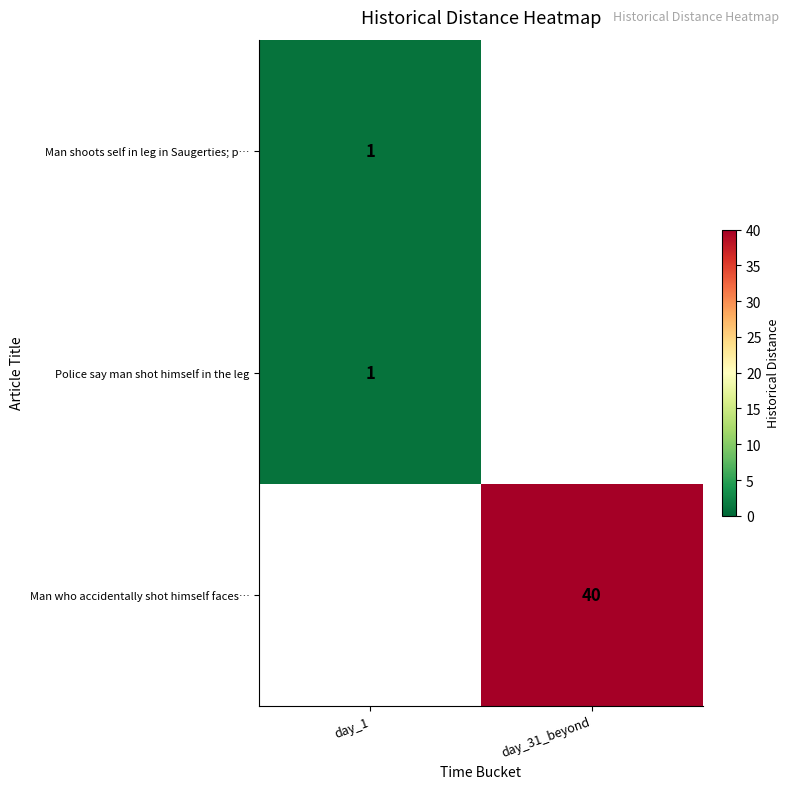

What is the minimum value shown in the chart?

1.0